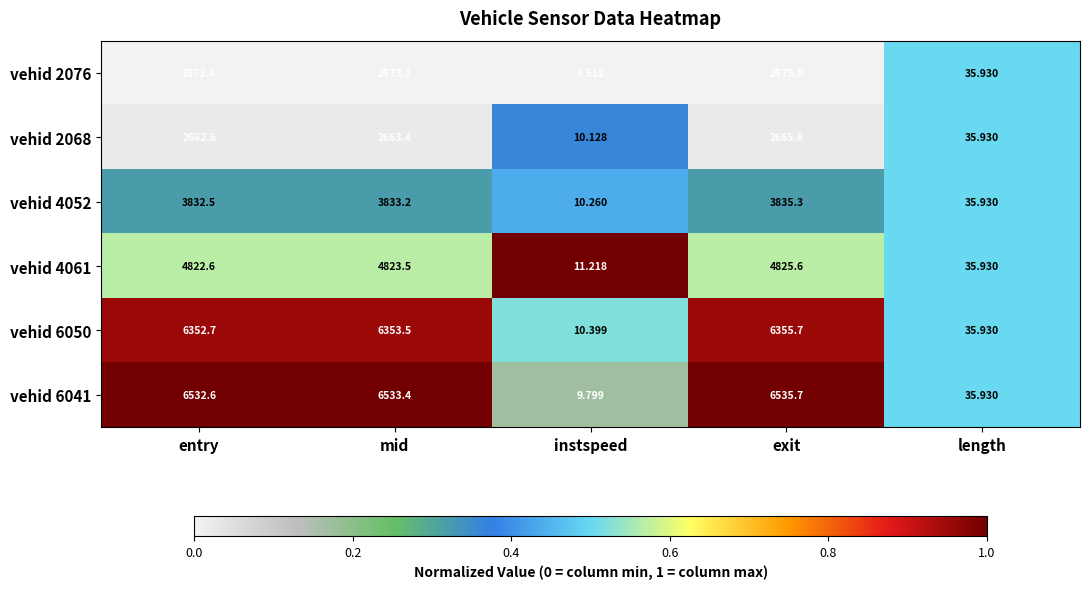

List the labels in order of vehid 6041 value, smallest first.

instspeed, length, entry, mid, exit